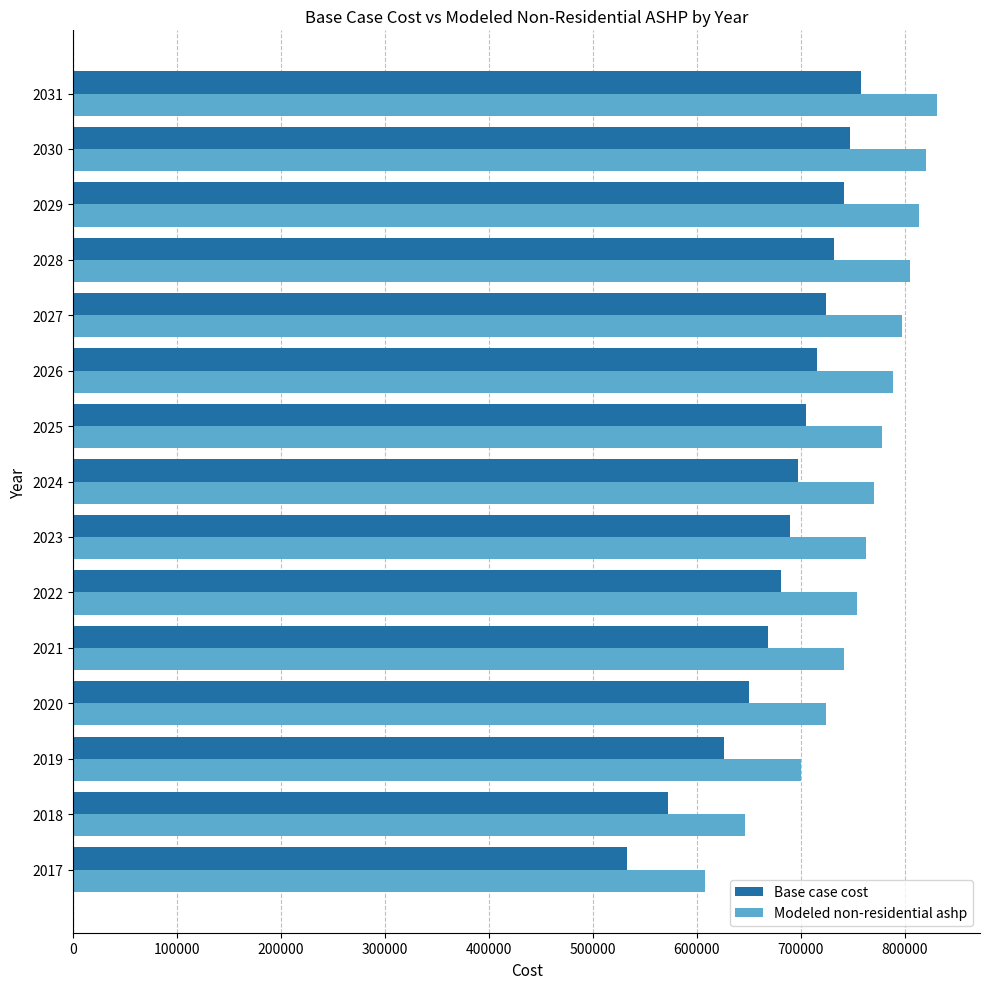

The value of Base case cost at 2029 is 741443.6. True or false?

True